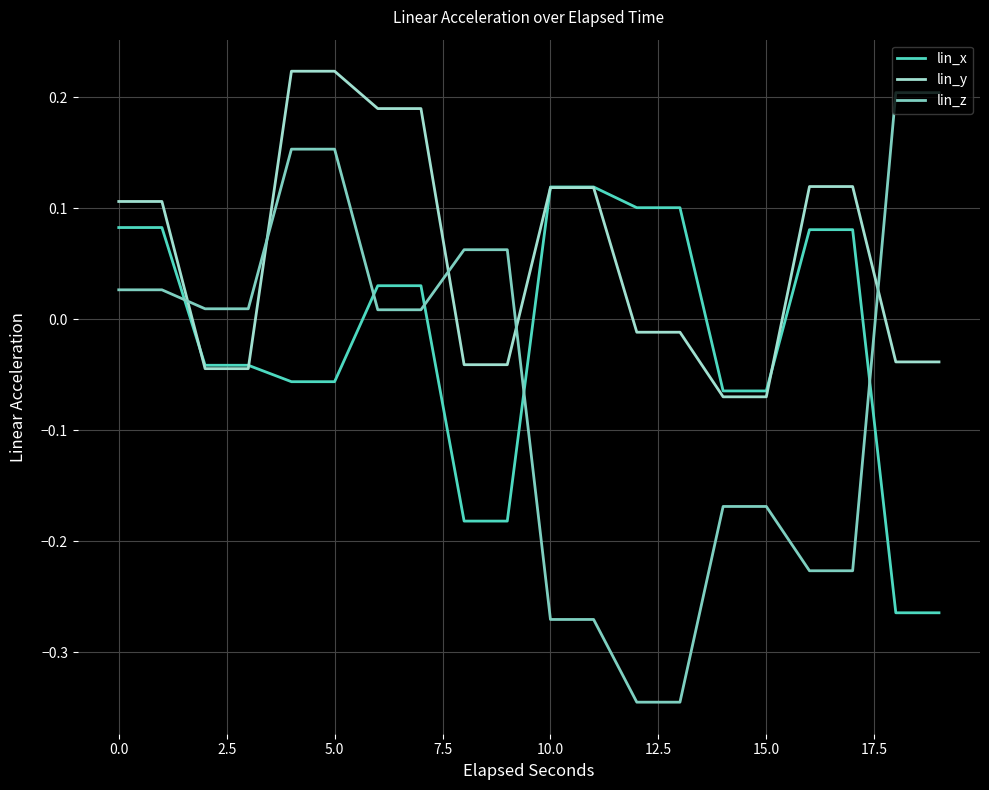

How many lines are shown in the chart?

3